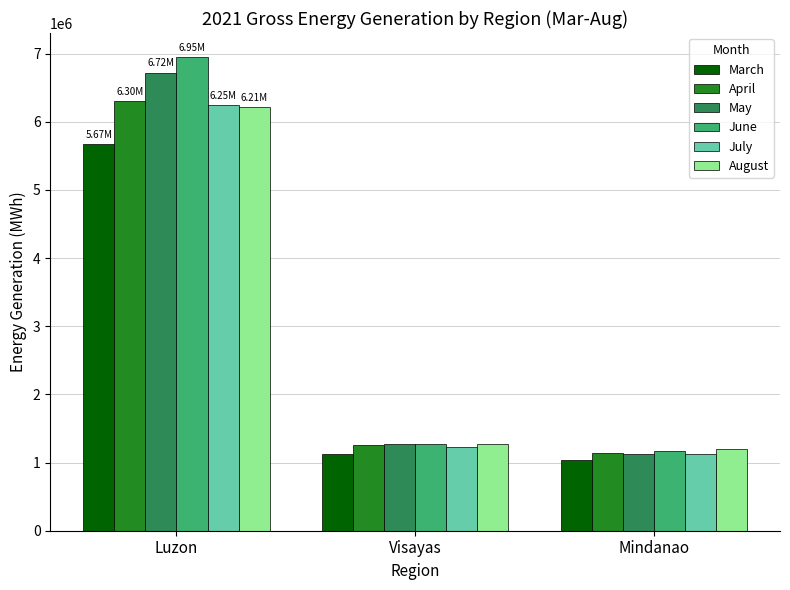

What are all the series names shown in the legend?

March, April, May, June, July, August